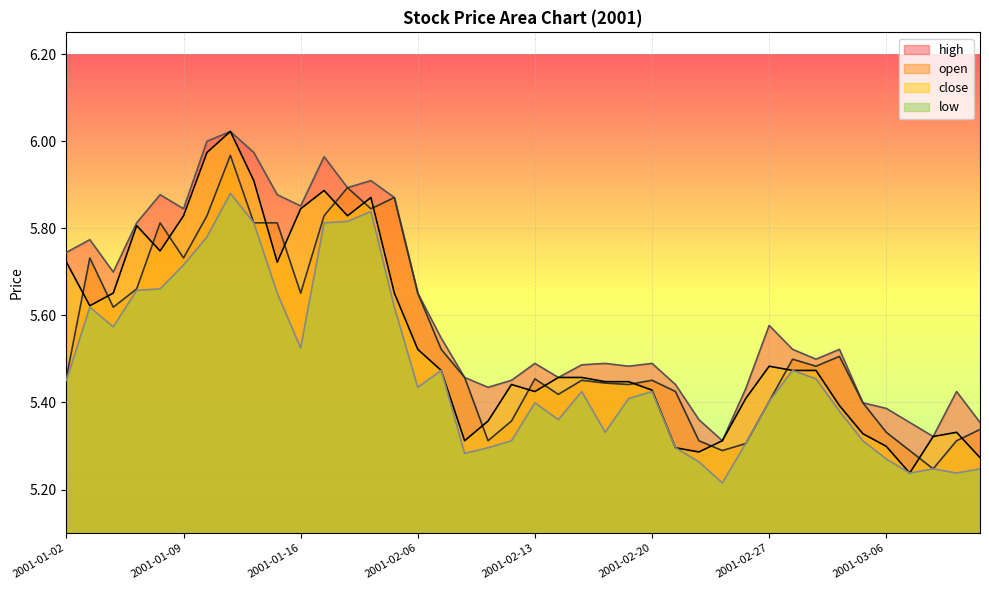

At how many categories does at least one series exceed 5?

40